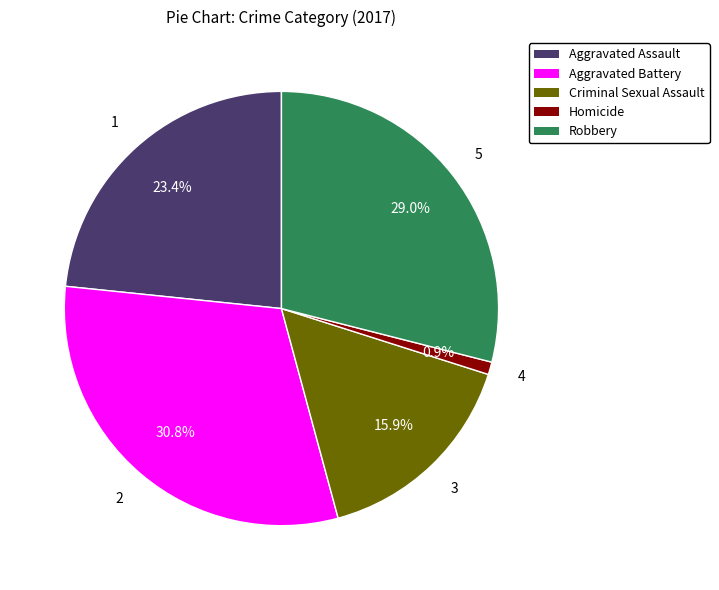

To the nearest percent, what is the difference between the Aggravated Assault and Robbery slice percentages?

6%